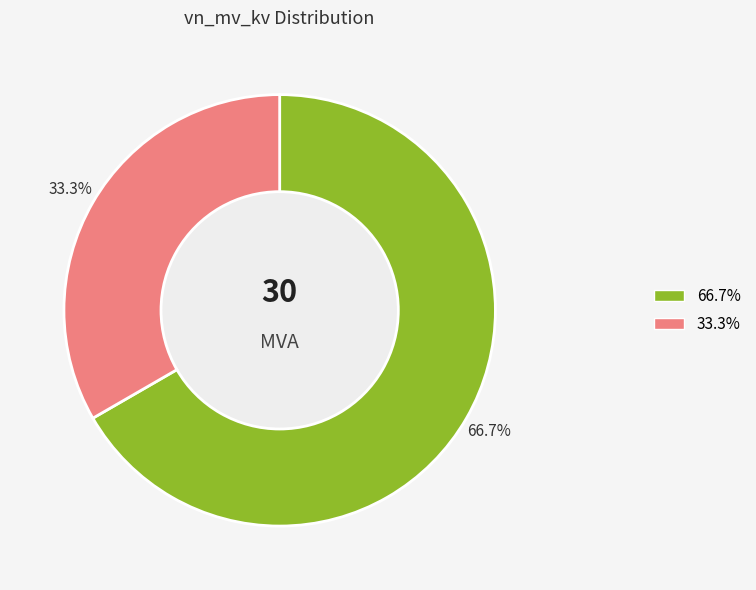

Does any single category account for the majority?

Yes